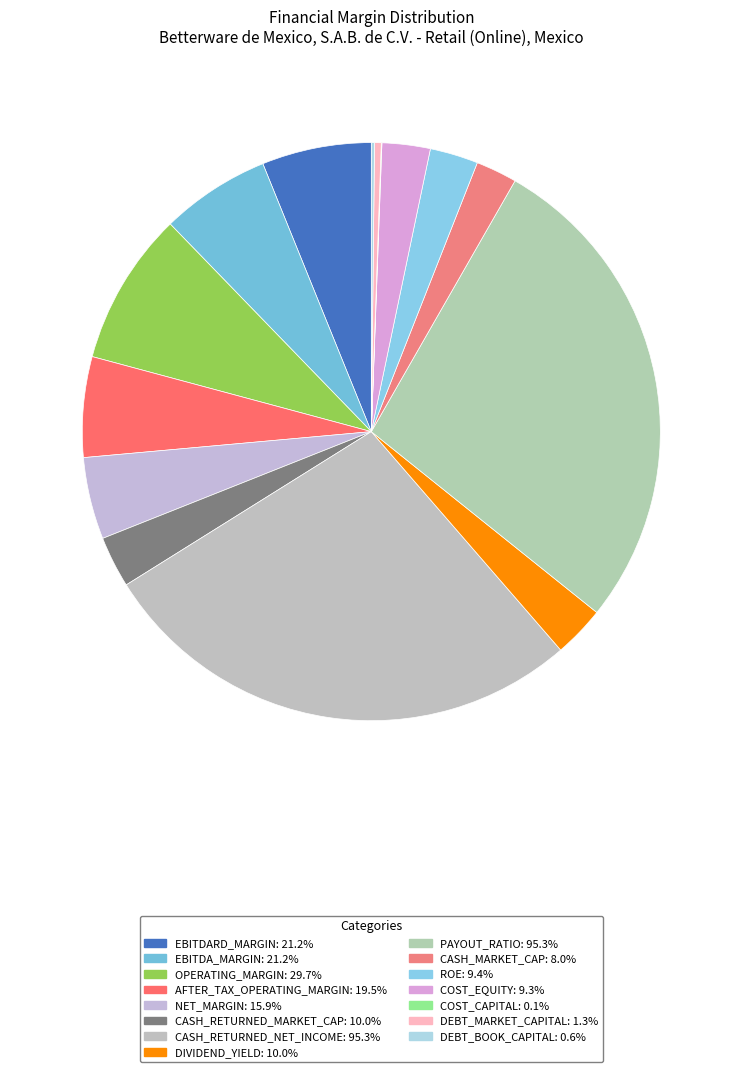

What is the largest slice in the pie chart?

cash_returned_net_income